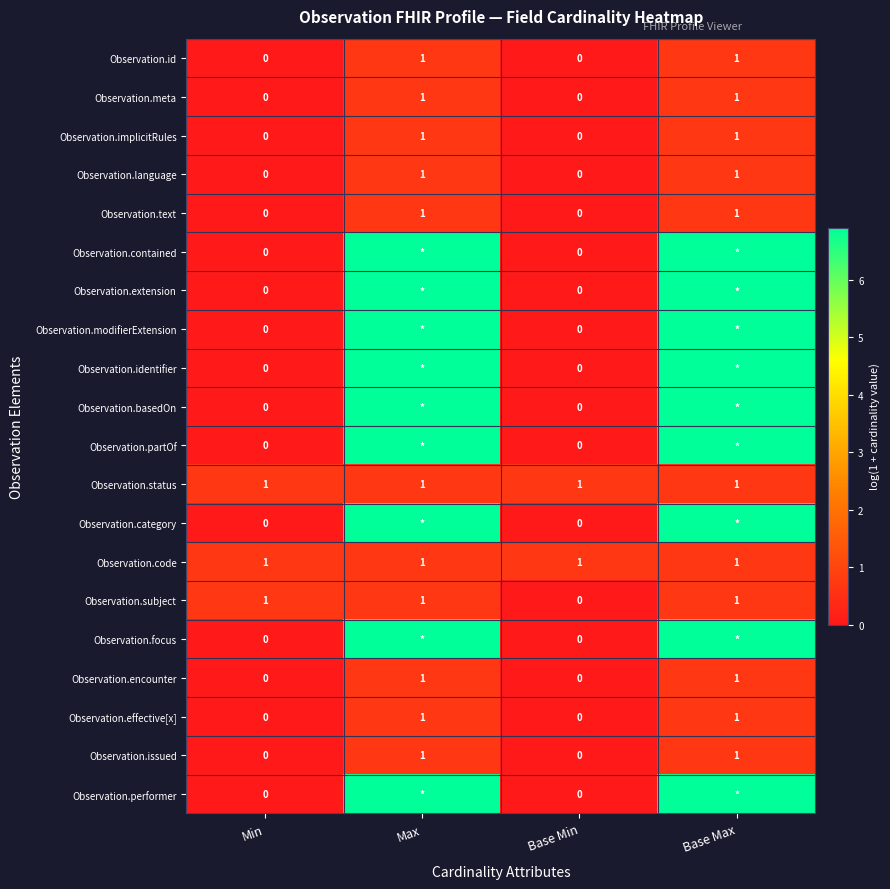

The value of Observation.effective[x] at Base Max is 0.7. True or false?

True